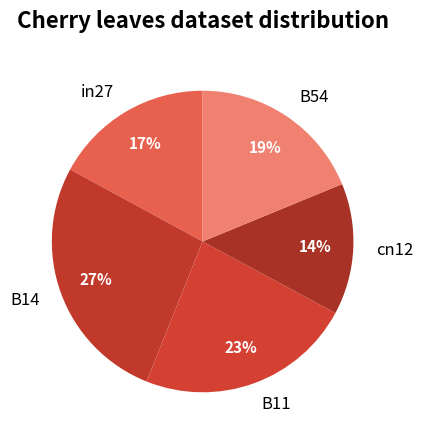

To the nearest percent, what is the combined percentage of in27 and cn12?

31%